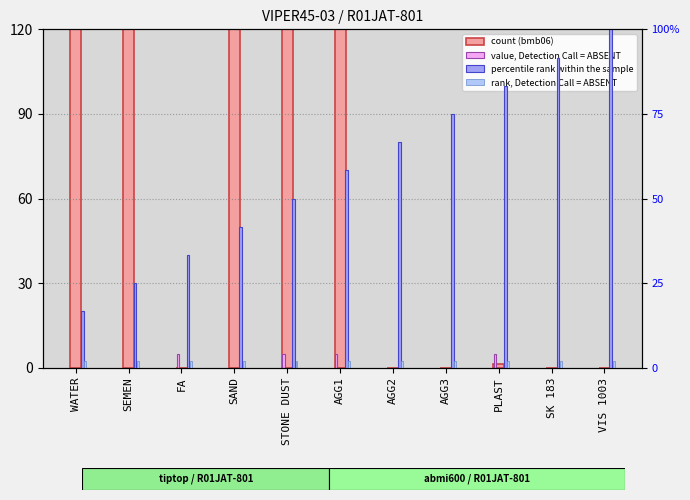

The count (bmb06) series shows 102.2 at STONE DUST. True or false?

False